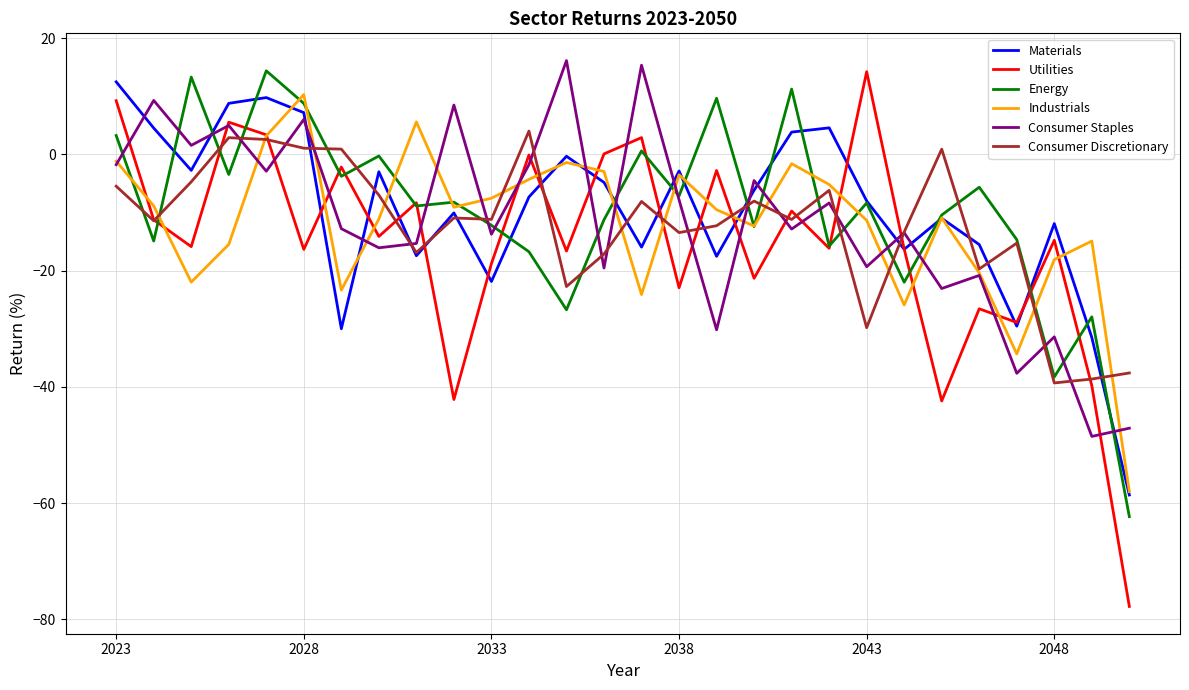

What is the highest value of the Energy series?

14.4